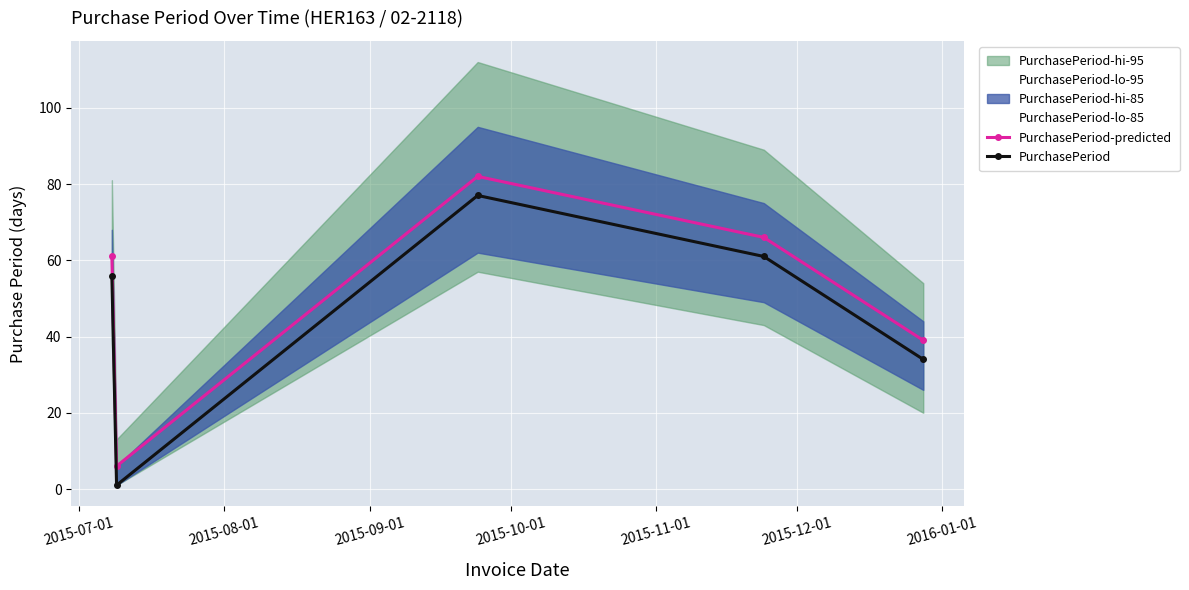

True or false: PurchasePeriod-predicted has more than 1 interior local peaks.

False